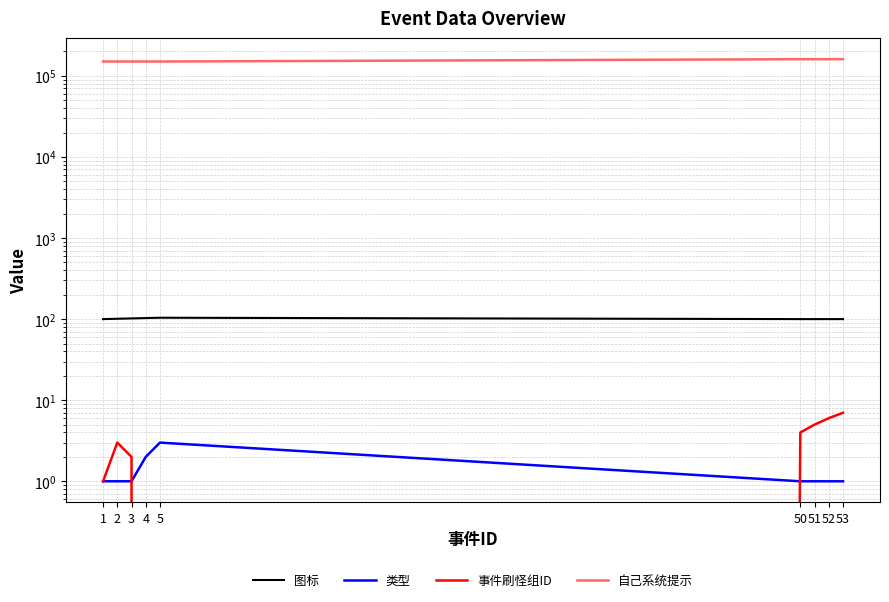

True or false: 类型 and 事件刷怪组ID intersect in this chart.

True